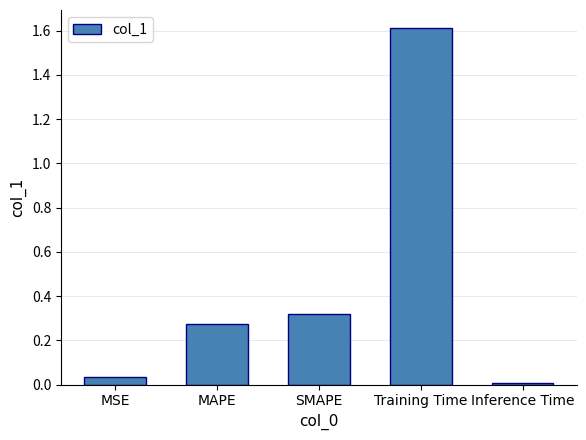

At which category does the chart reach its peak across all series?

Training Time